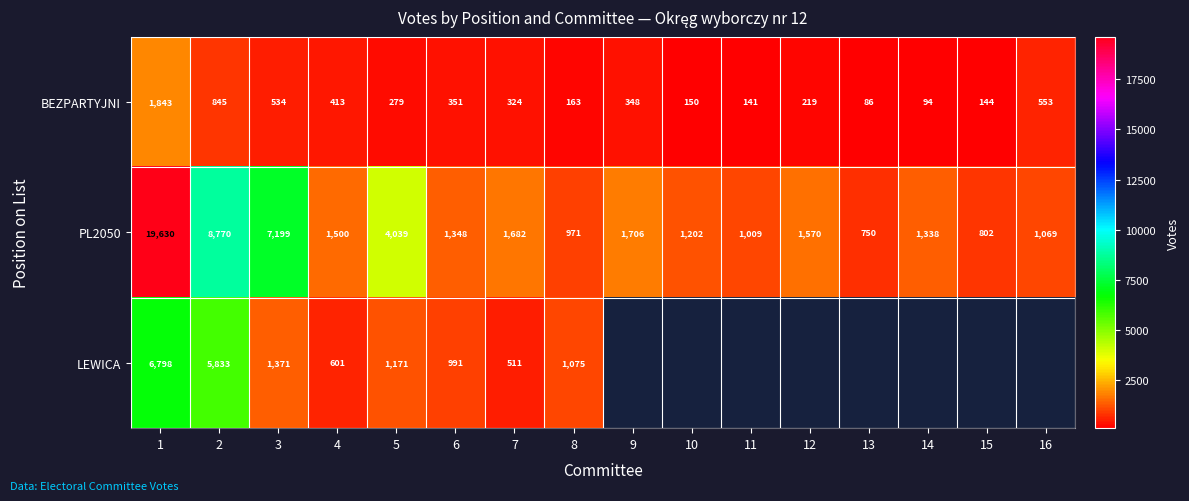

What is the spread (max minus min) of values at 13?

664.0